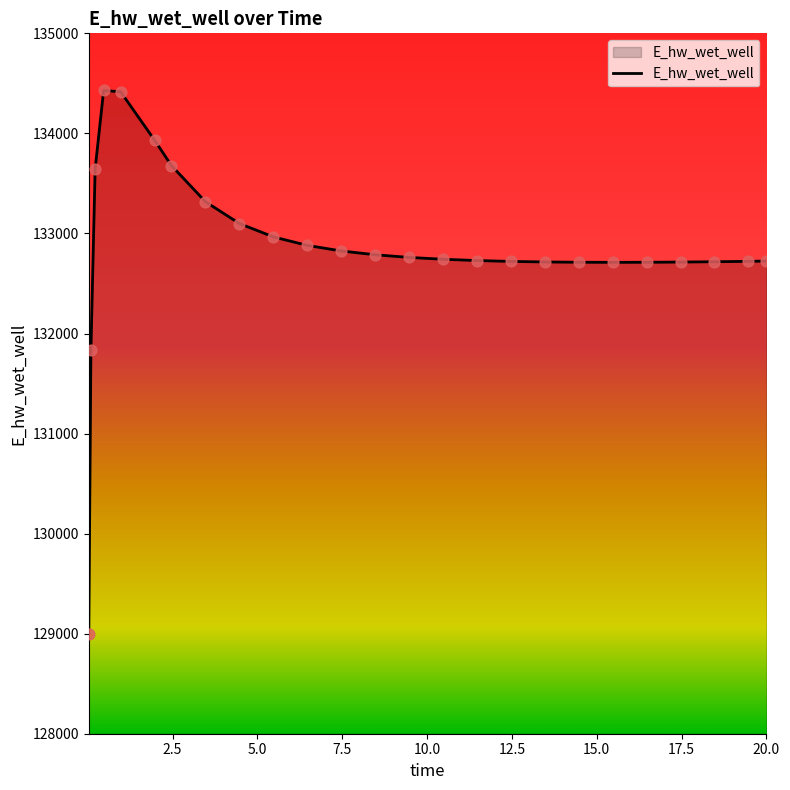

What is the maximum value shown in the chart?

134428.8